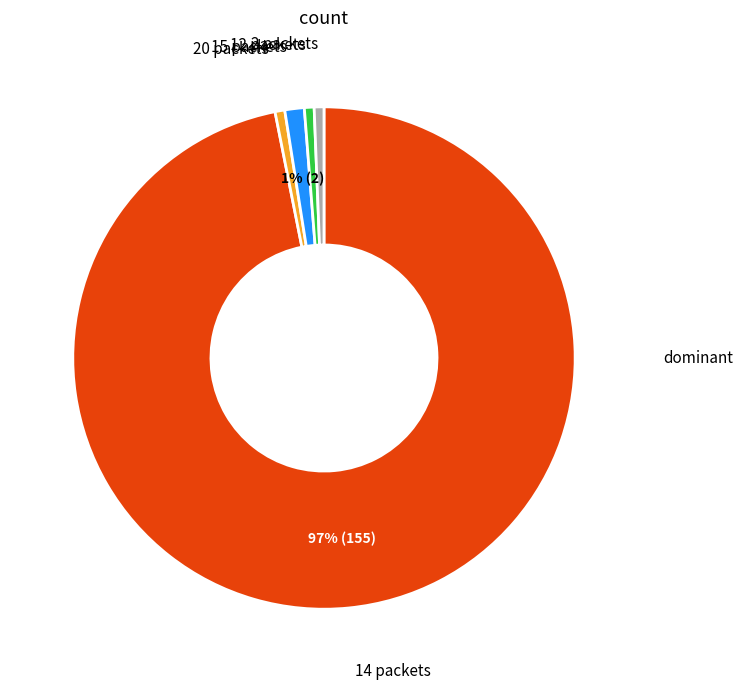

To the nearest percent, what is the average slice percentage?

20%